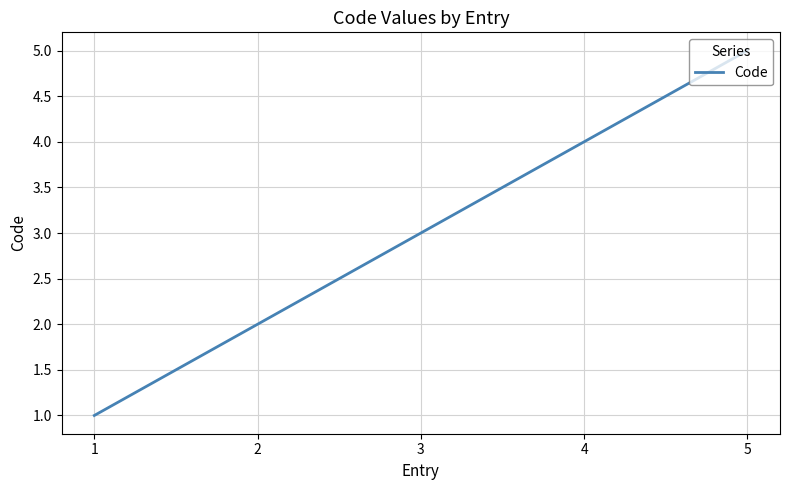

What is the ratio of the value at 4 to the value at 3?

1.3